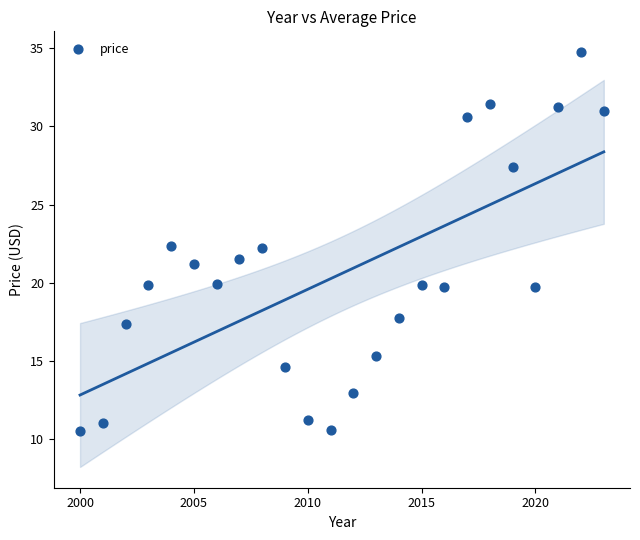

What is the range of Y values (max minus min)?

24.3